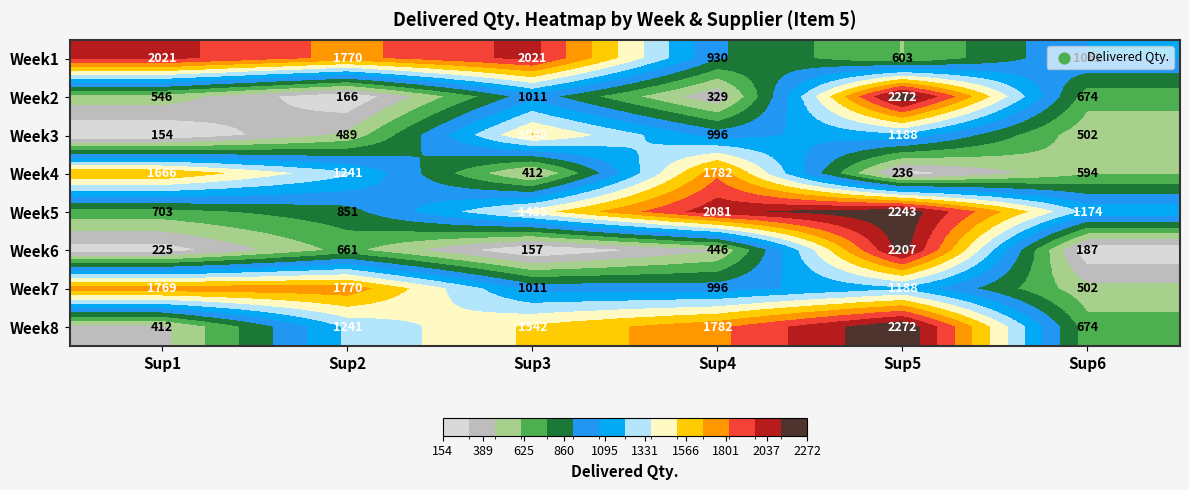

At which category is the sum across all series the highest?

Sup5